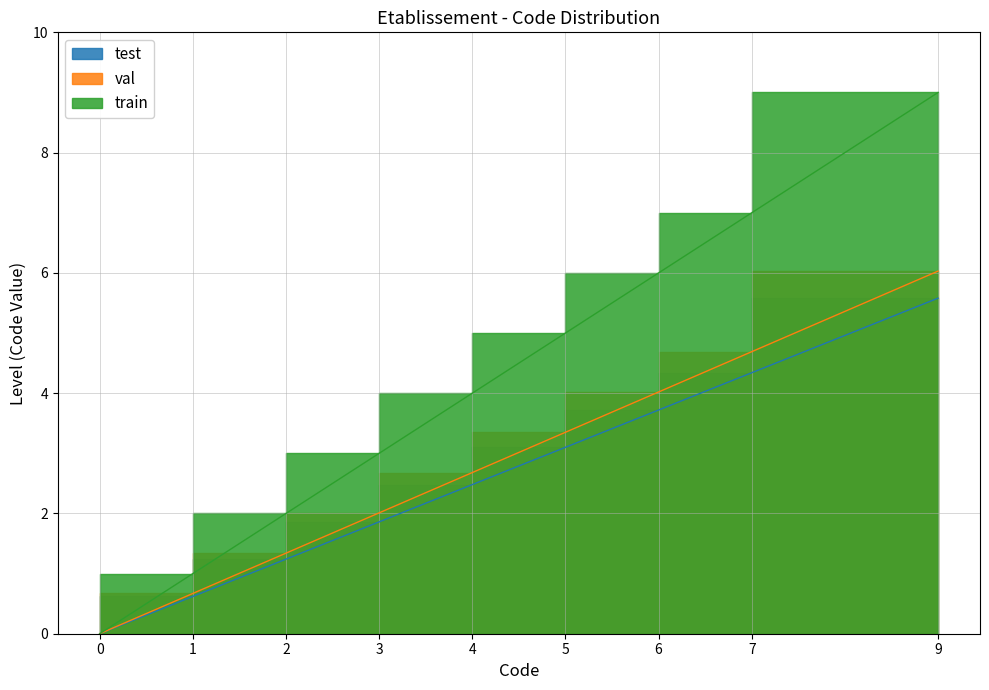

What is the total value across all series at 2?

4.6